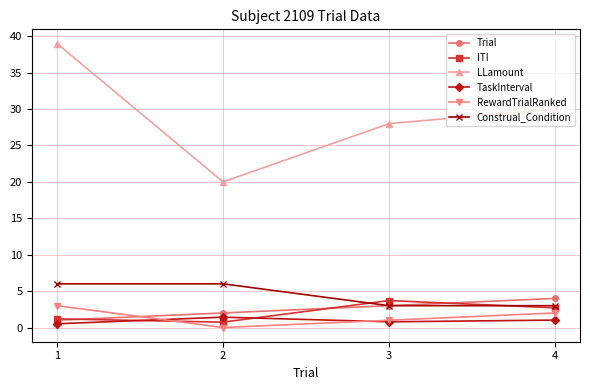

List the labels in order of LLamount value, largest first.

1, 4, 3, 2